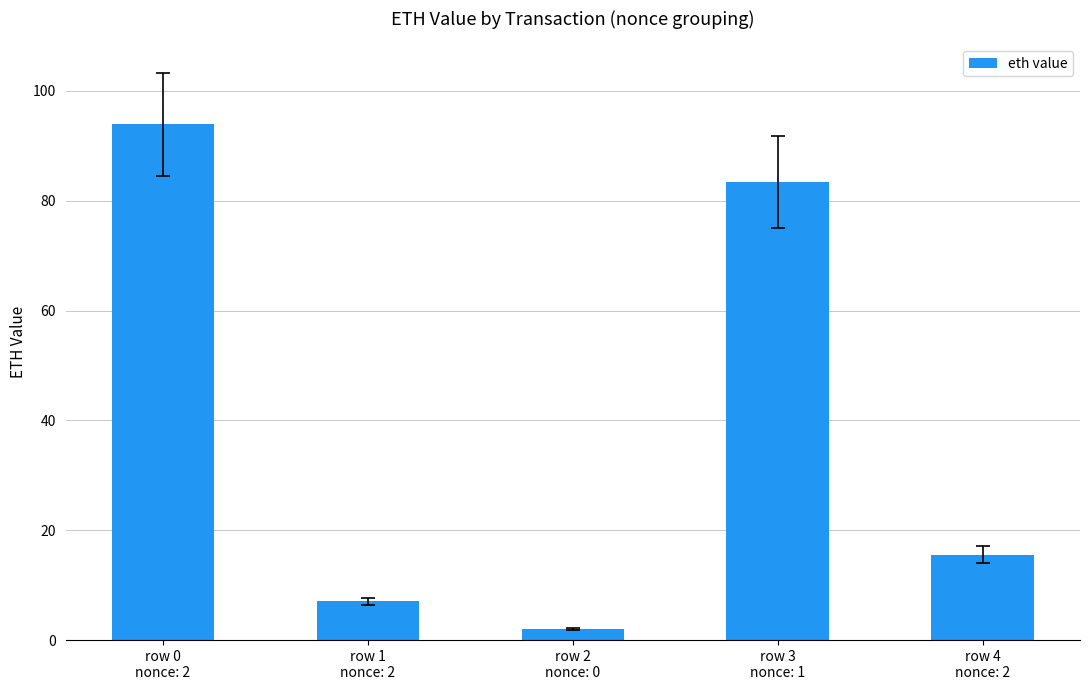

What is the difference between the values at row 0
nonce: 2 and row 4
nonce: 2?

78.4